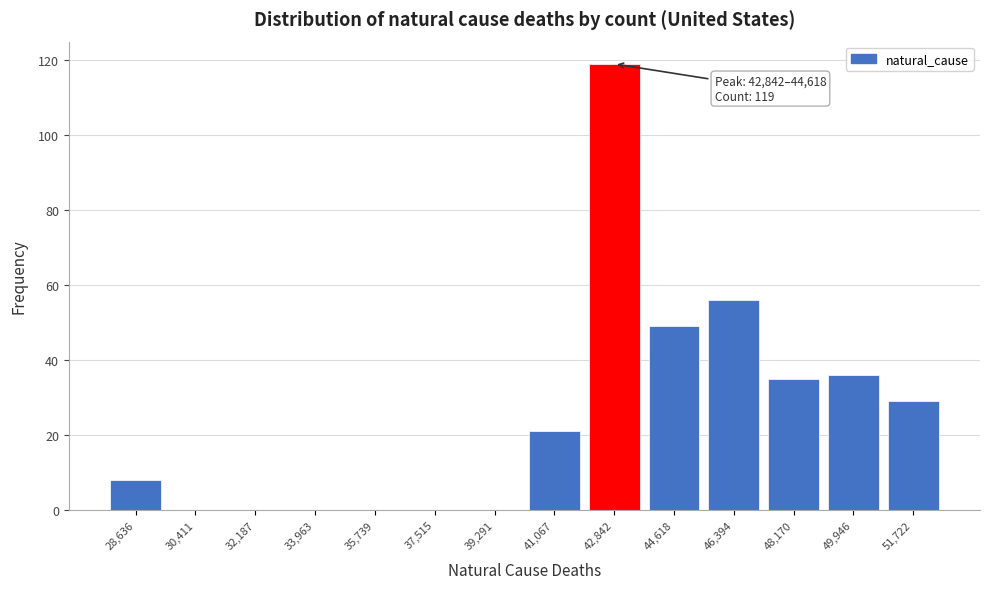

Reading left to right, transcribe all the data shown in this chart.

28,636=8	30,411=0	32,187=0	33,963=0	35,739=0	37,515=0	39,291=0	41,067=21	42,842=119	44,618=49	46,394=56	48,170=35	49,946=36	51,722=29